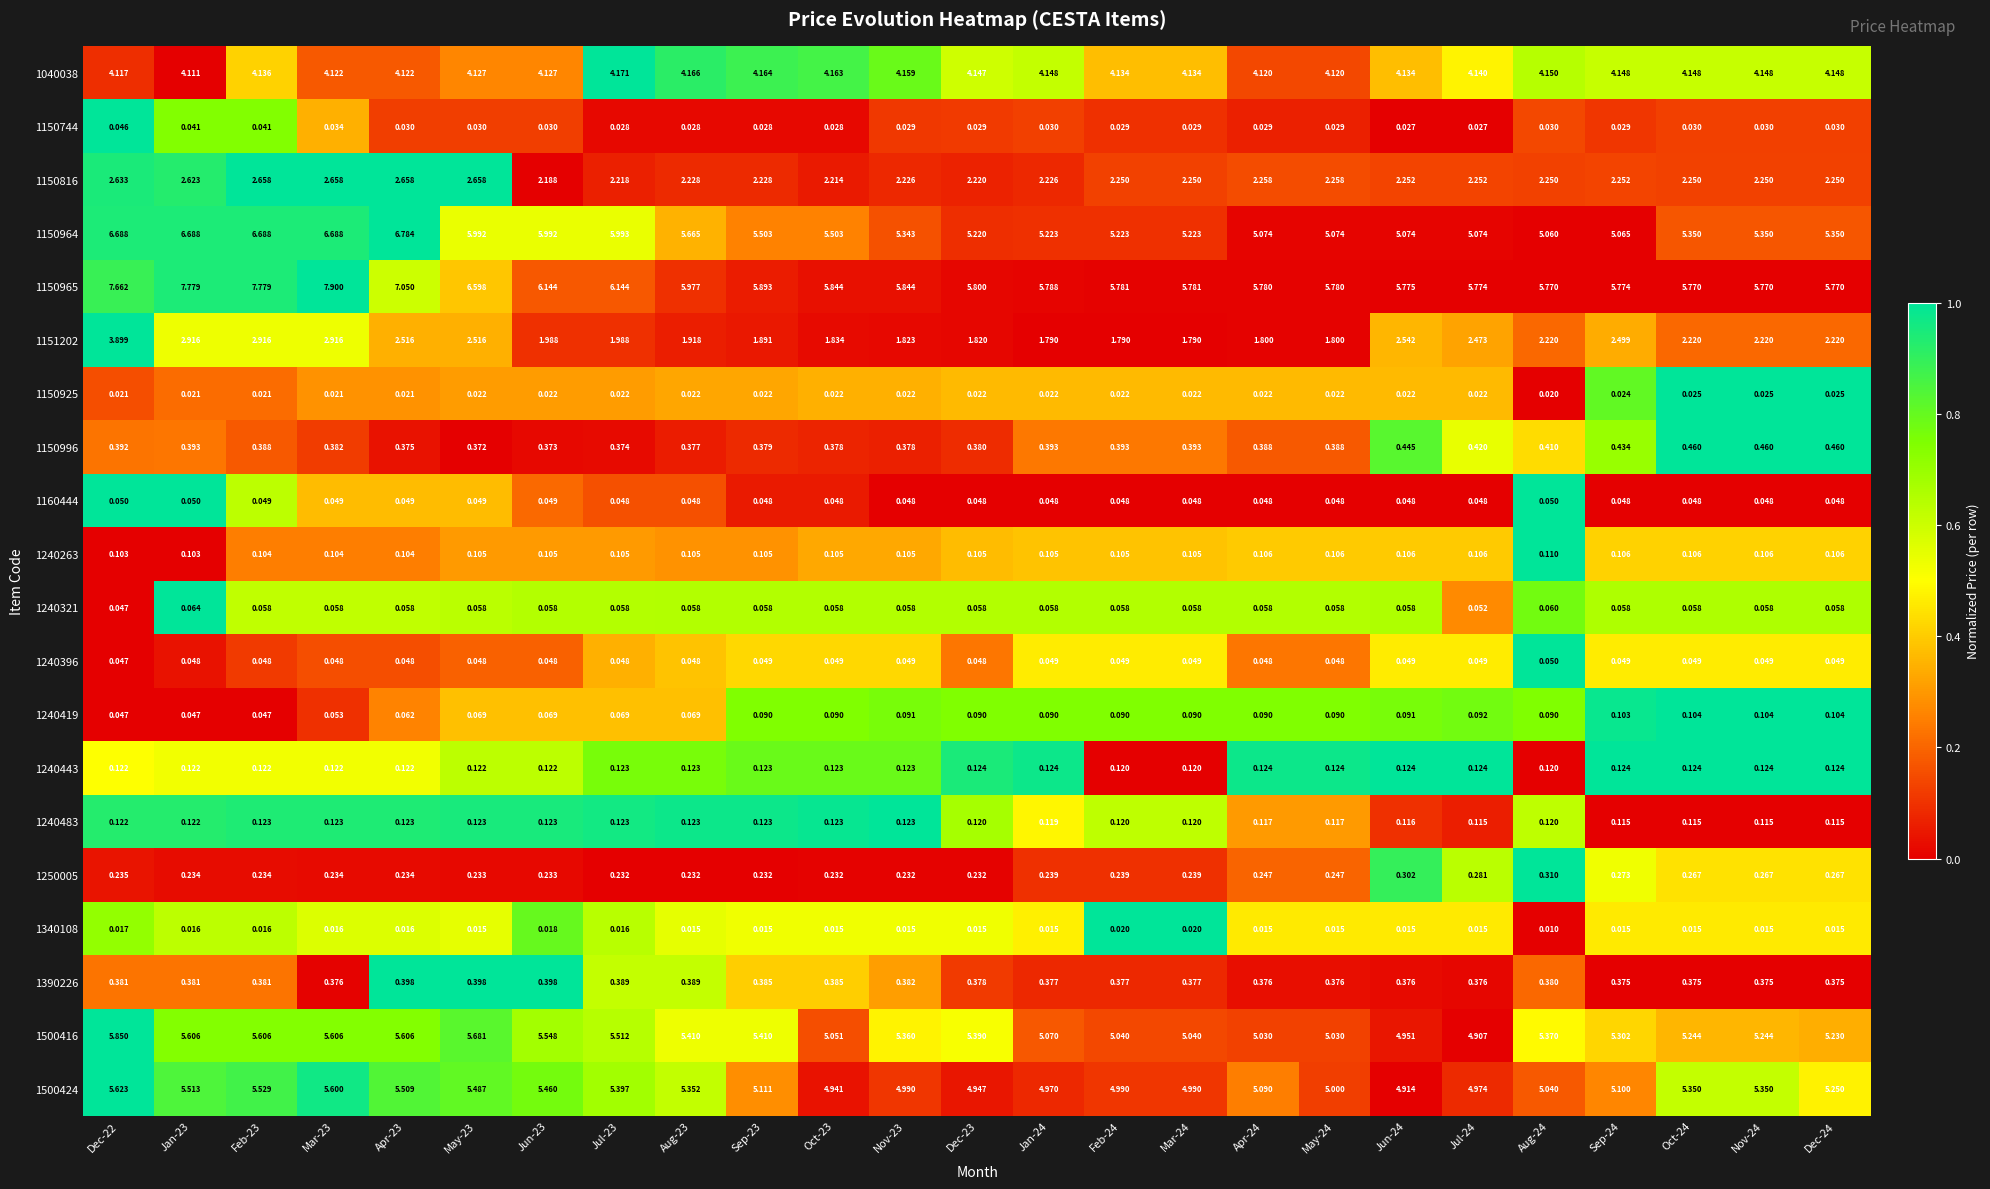

Is the value of 1240263 at Nov-23 greater than the value of 1151202 at May-24?

No